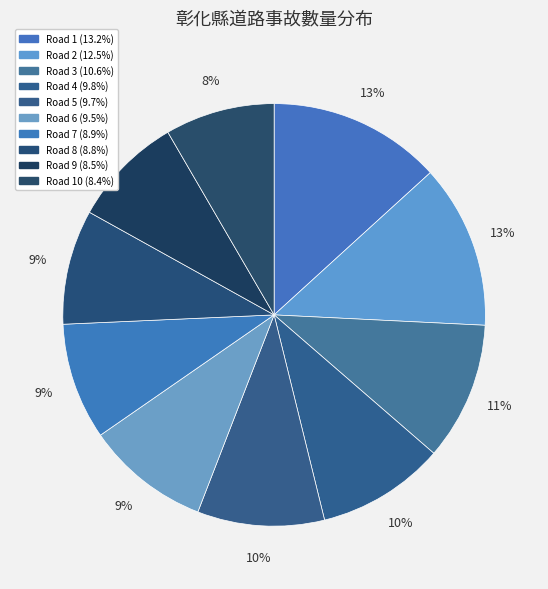

Count the number of slices in the pie.

10